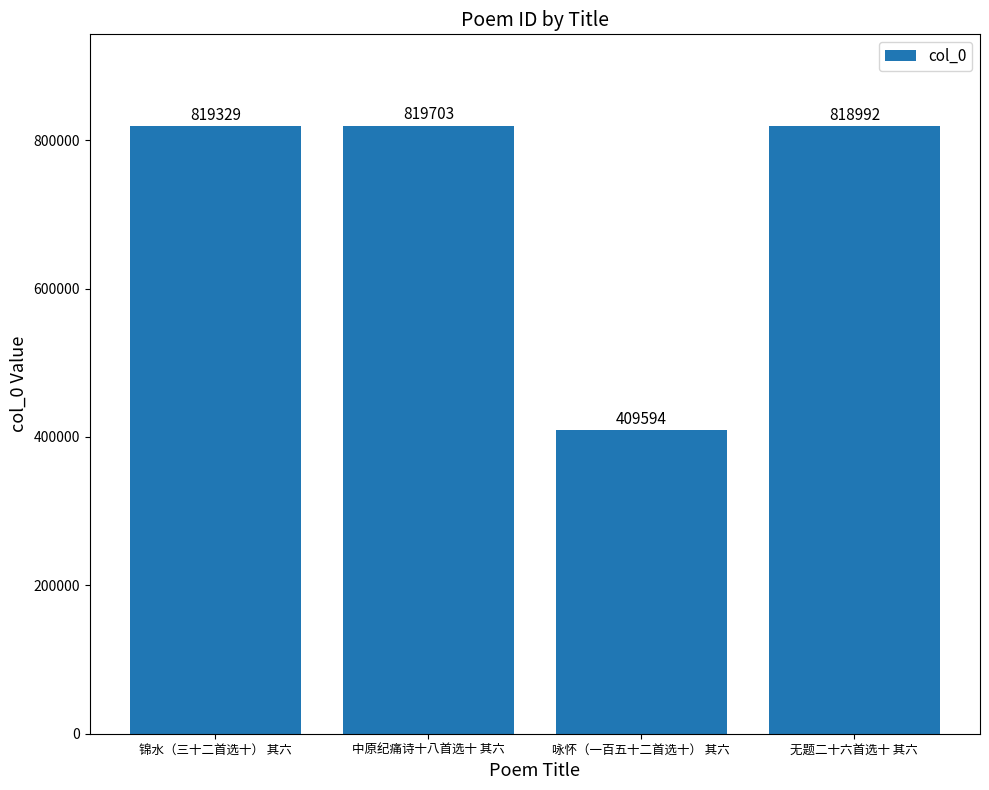

Rank the categories by value from highest to lowest.

中原纪痛诗十八首选十 其六, 锦水（三十二首选十） 其六, 无题二十六首选十 其六, 咏怀（一百五十二首选十） 其六